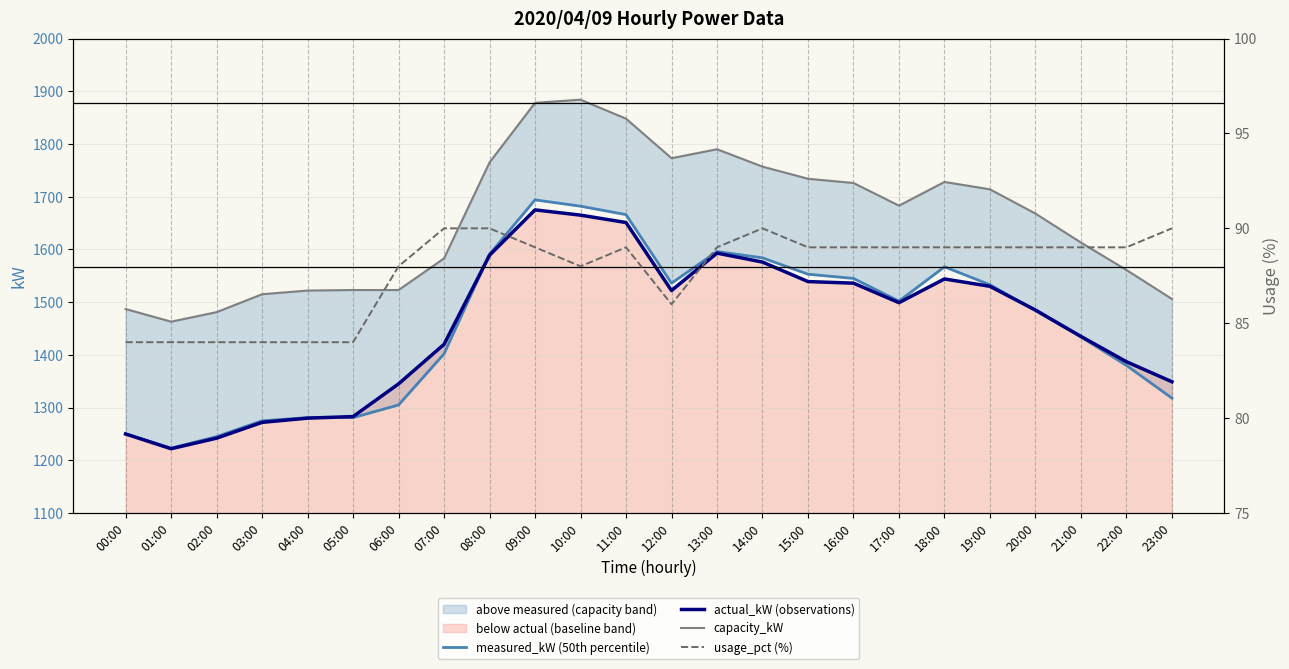

At which category does capacity_kW reach its first local valley?

01:00